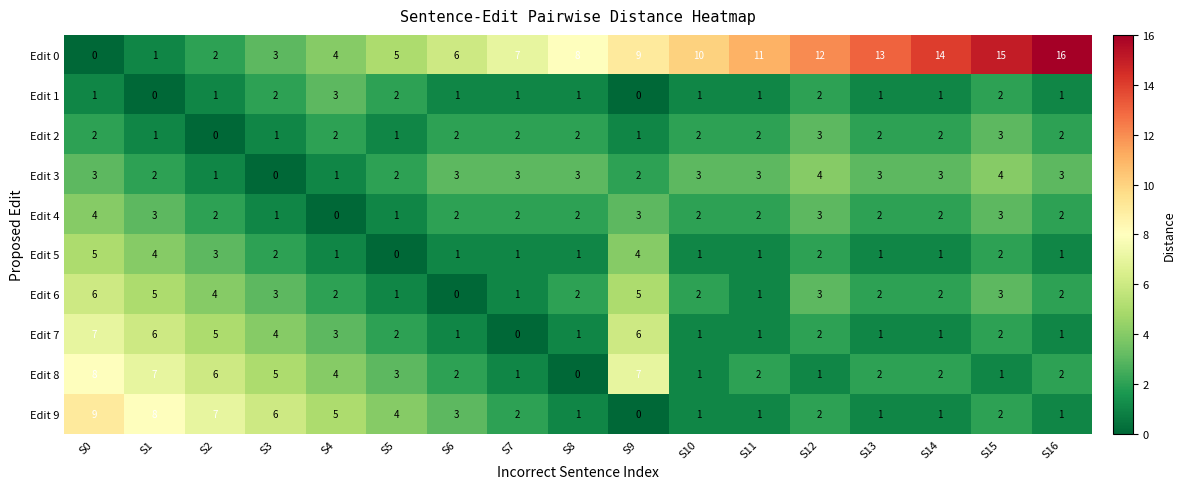

What is the spread (max minus min) of values at S9?

9